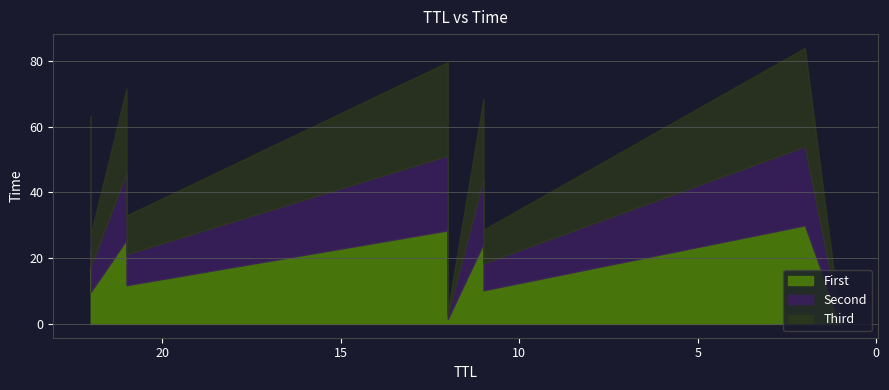

Rank the categories by value from highest to lowest.

2, 12, 21, 11, 22, 12, 21, 11, 22, 12, 1